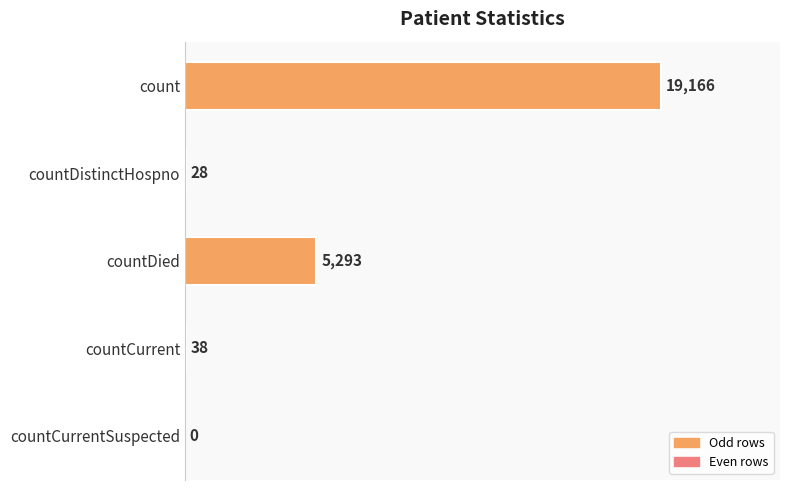

What is the greatest value displayed?

19166